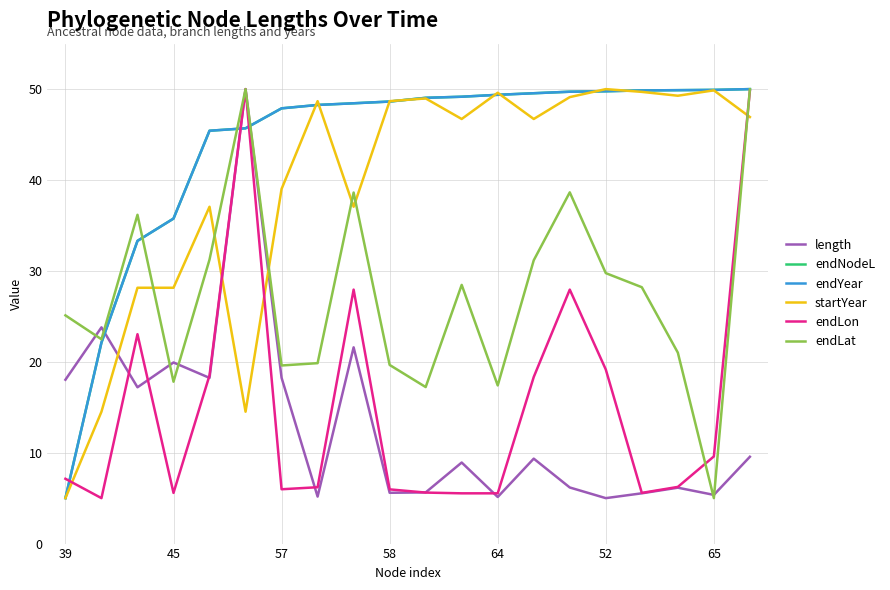

What is the maximum value for endLon?

50.0